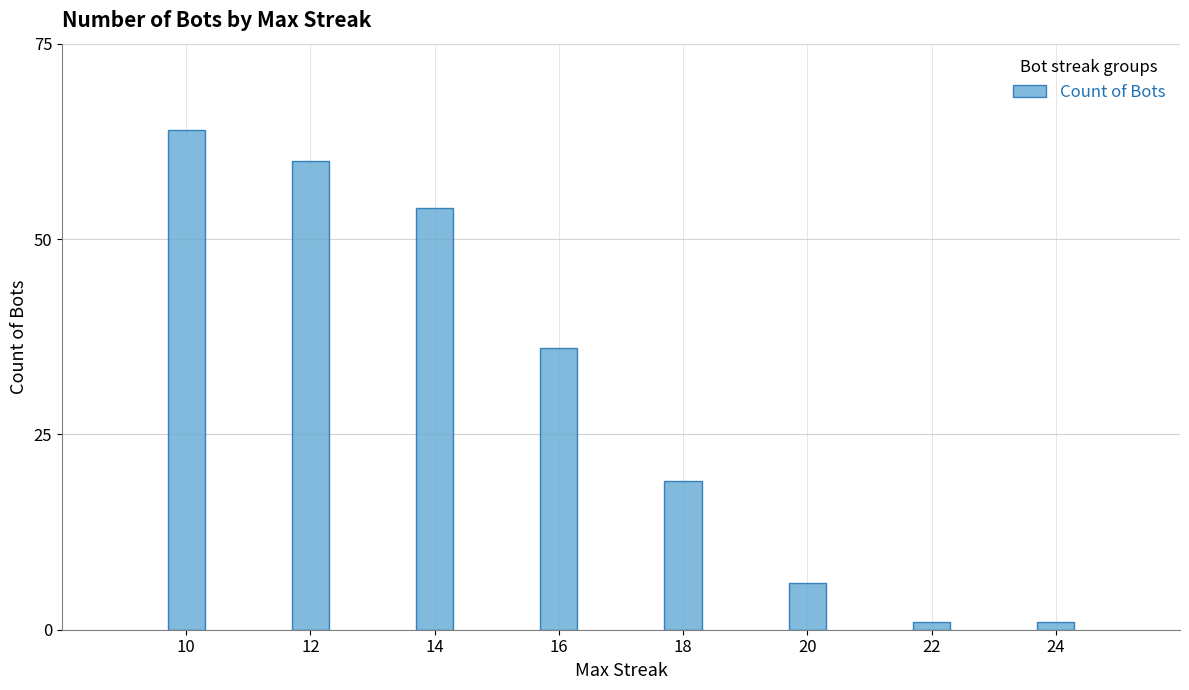

What is the approximate value at 12, to the nearest 5?

60